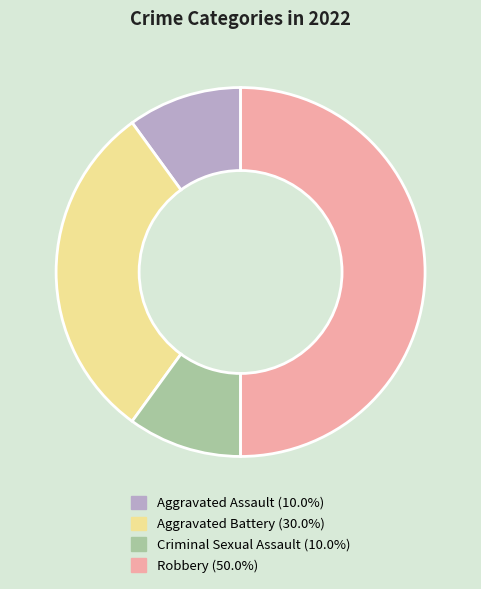

True or false: Aggravated Battery accounts for 30% of the total.

True